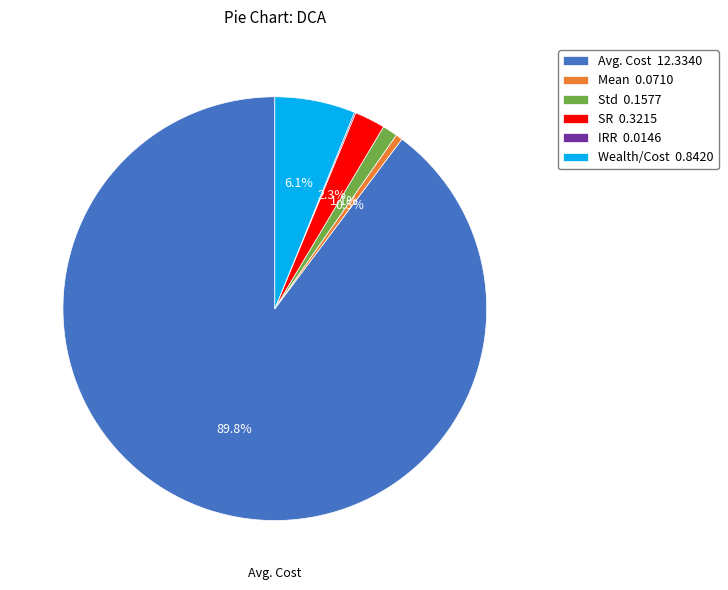

Is Avg. Cost 12.3340 the majority of the pie?

Yes